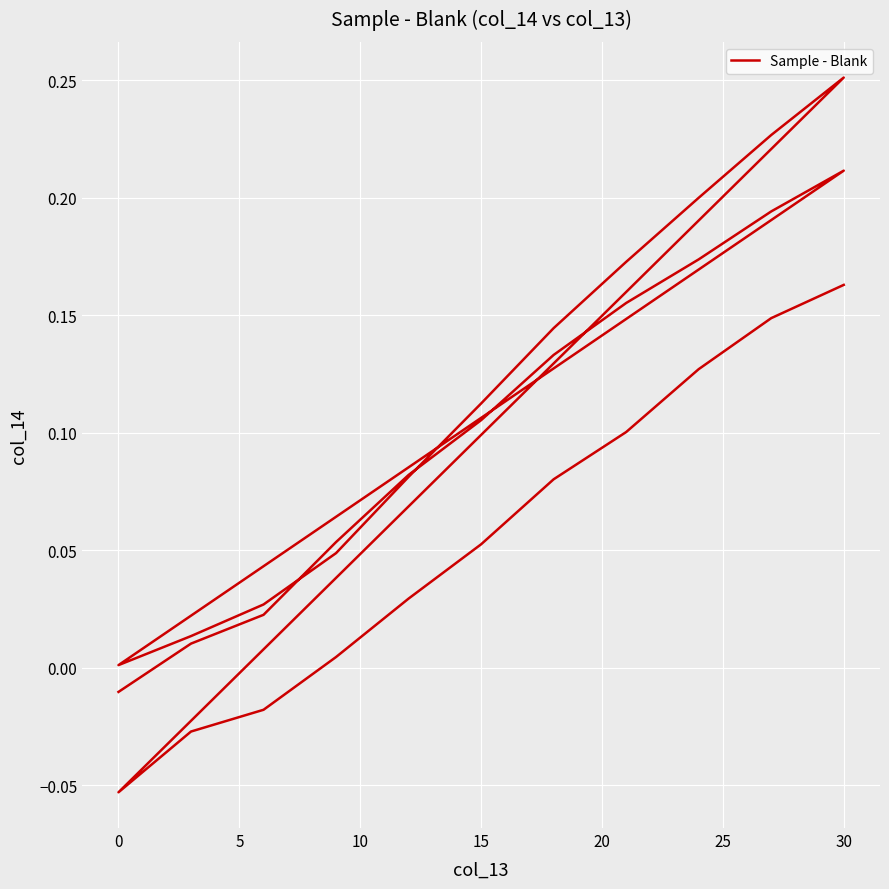

How many points are higher than both their immediate neighbors (excluding endpoints)?

2